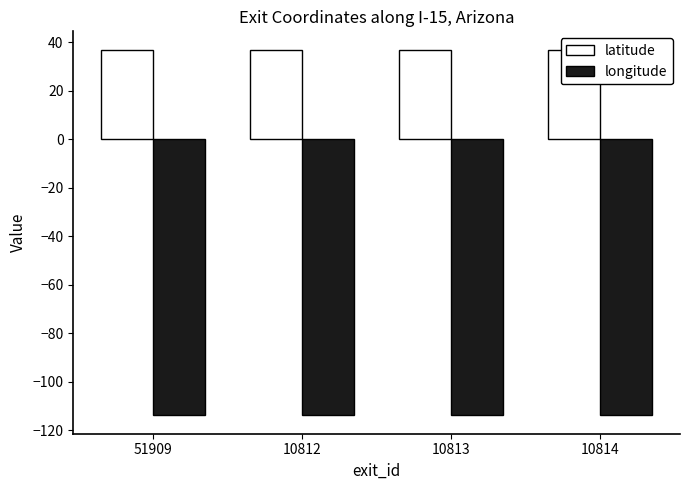

Is it true that latitude equals 36.9 at 10813?

True